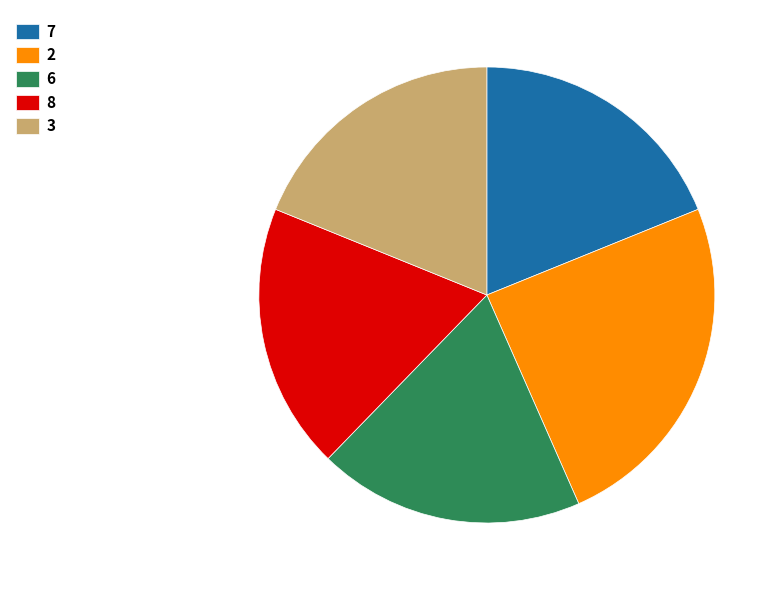

Do 6 and 8 together represent more than half of the pie?

No